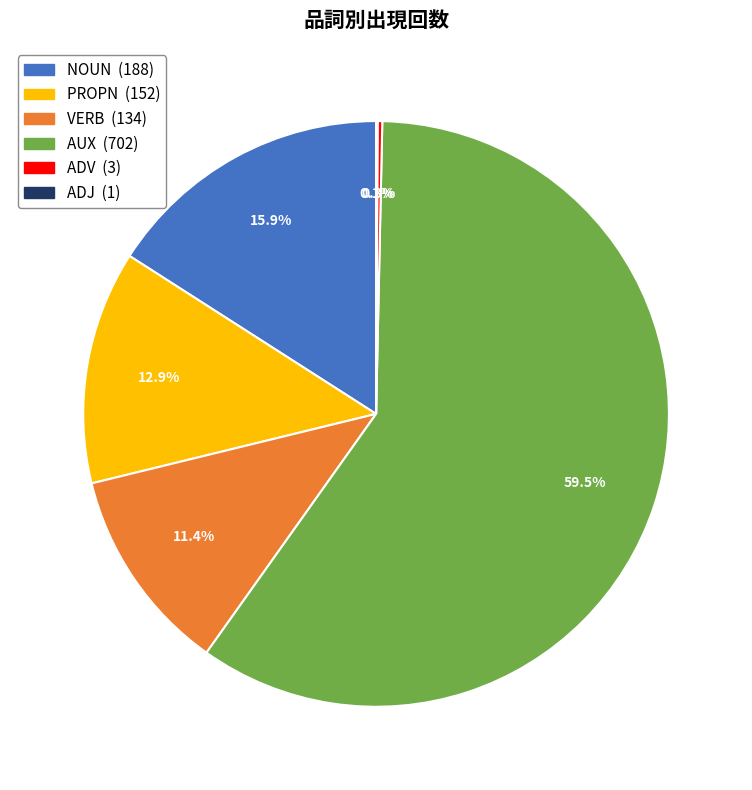

Which has a higher value, NOUN or PROPN?

NOUN